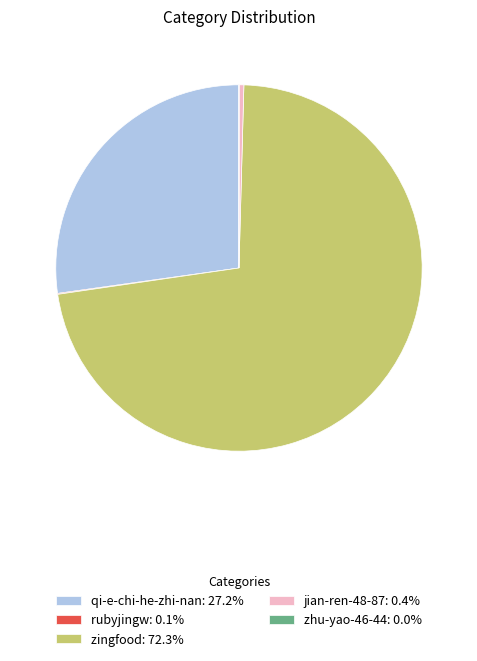

Is qi-e-chi-he-zhi-nan: 27.2% the majority of the pie?

No